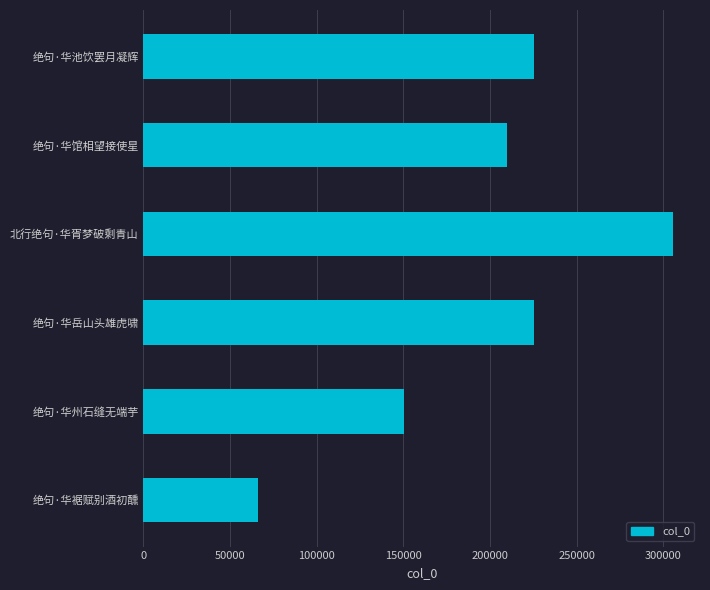

Which has a higher value, 绝句·华州石缝无端芋 or 绝句·华岳山头雄虎啸?

绝句·华岳山头雄虎啸